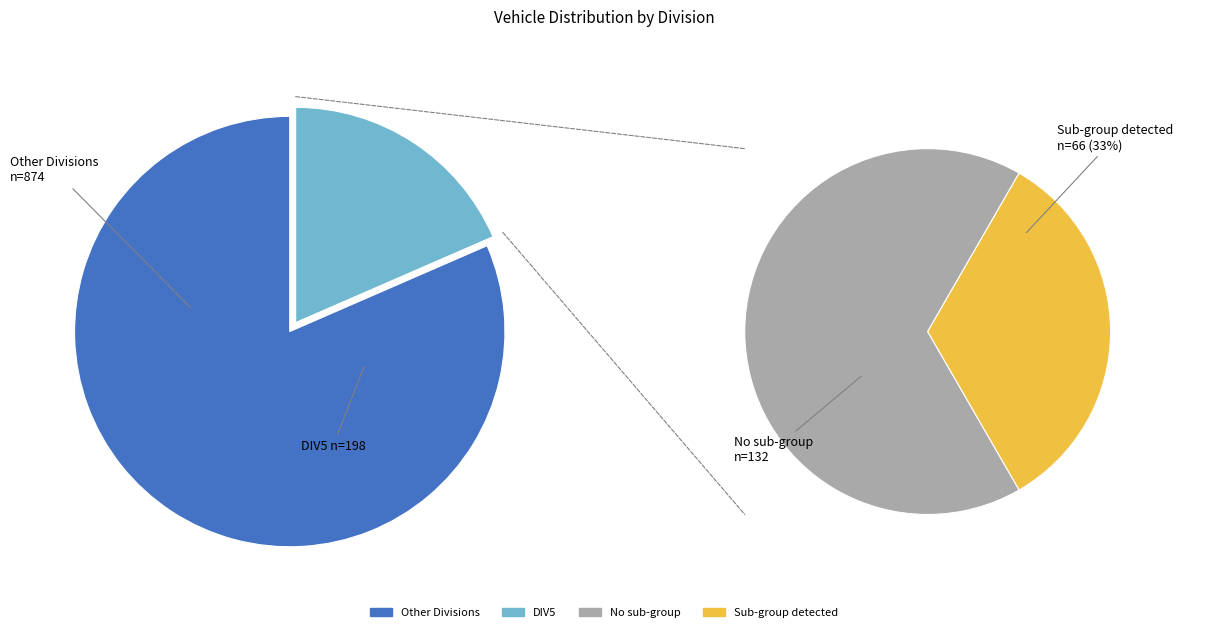

True or false: DIV1 accounts for 29% of the total.

False